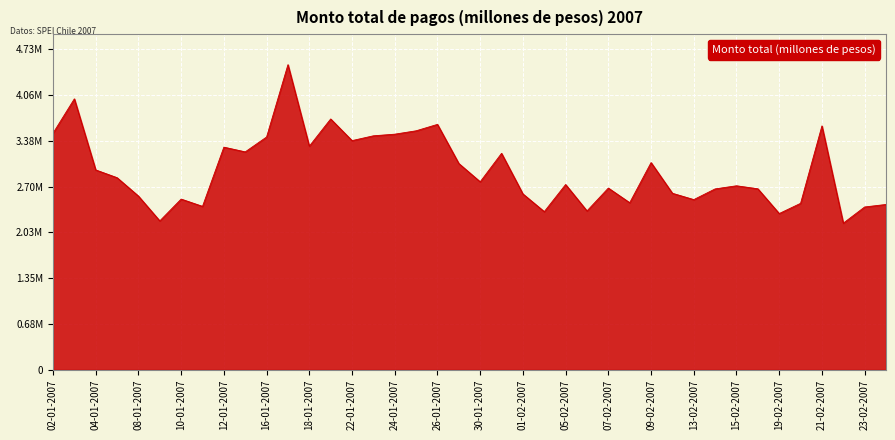

Where is the data nearest to the value 3336402?

18-01-2007